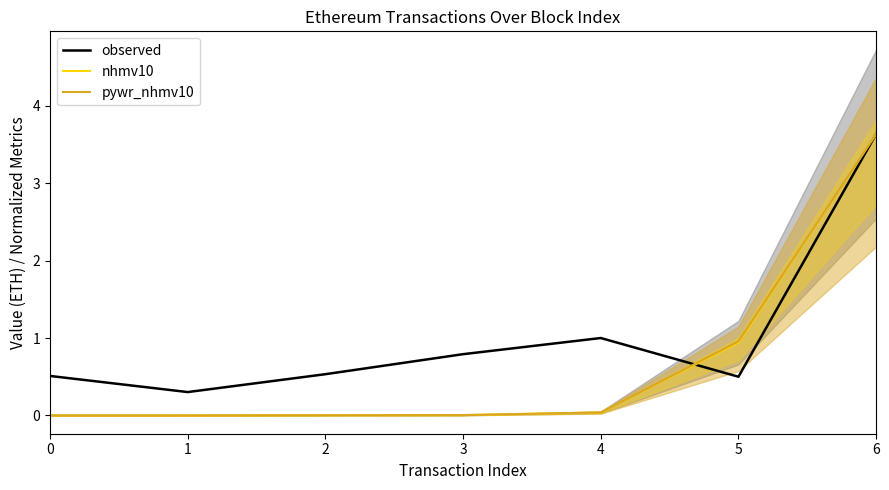

Which series has the largest total across all categories?

observed